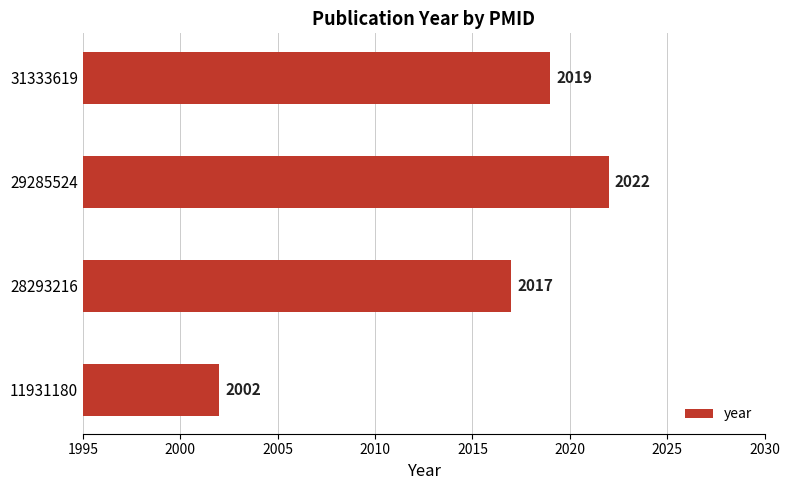

The value at 28293216 is 3532. True or false?

False